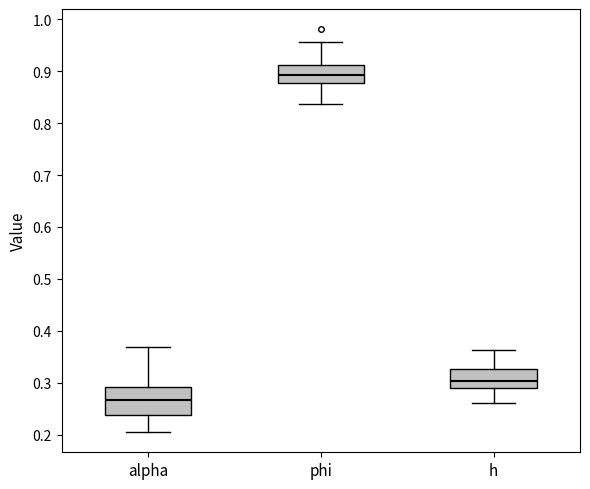

Reading left to right, read every box against the y-axis: the position of its median line, the range the box covers, and the ends of its whiskers. The values are not printed on the chart, so give them approximately, as read against the axis.

alpha: median 0.27, box 0.24 to 0.29, whiskers 0.20 to 0.37
phi: median 0.89, box 0.88 to 0.91, whiskers 0.84 to 0.96
h: median 0.30, box 0.29 to 0.33, whiskers 0.26 to 0.36